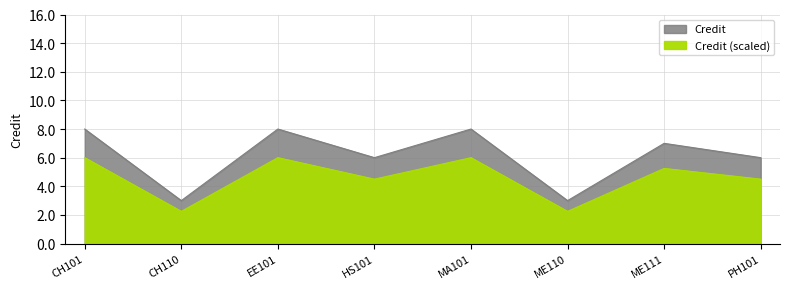

How many points are lower than both their immediate neighbors (excluding endpoints)?

3